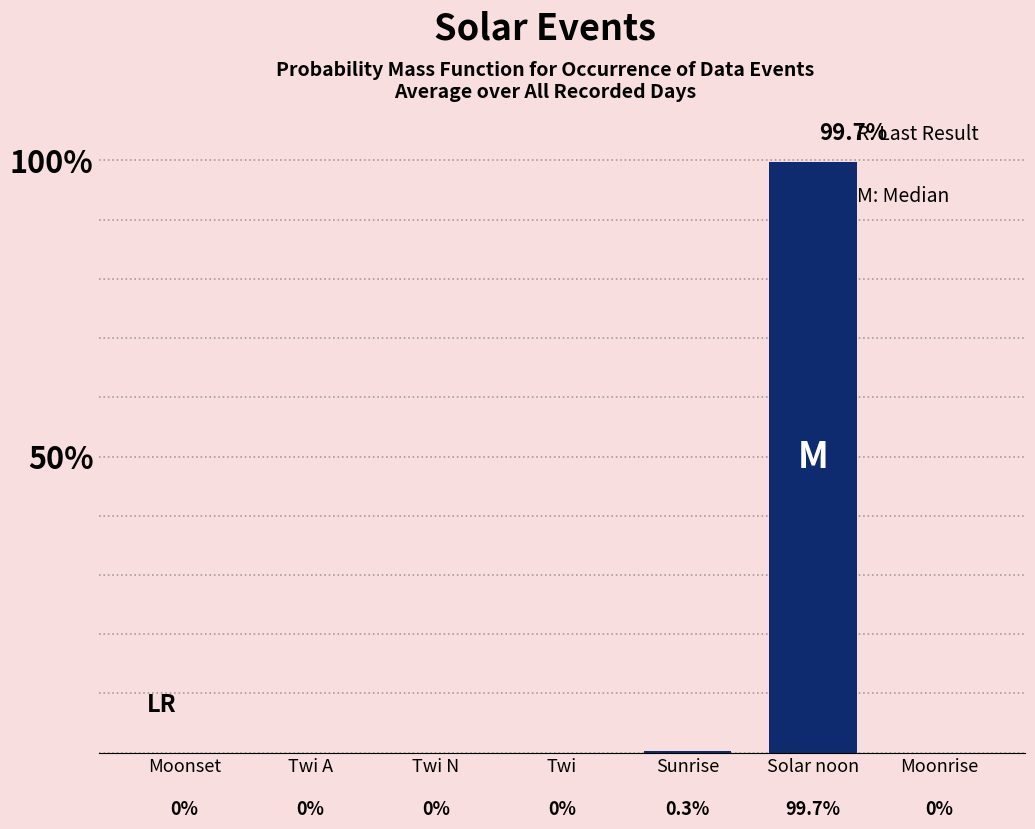

Are the bars horizontal?

No